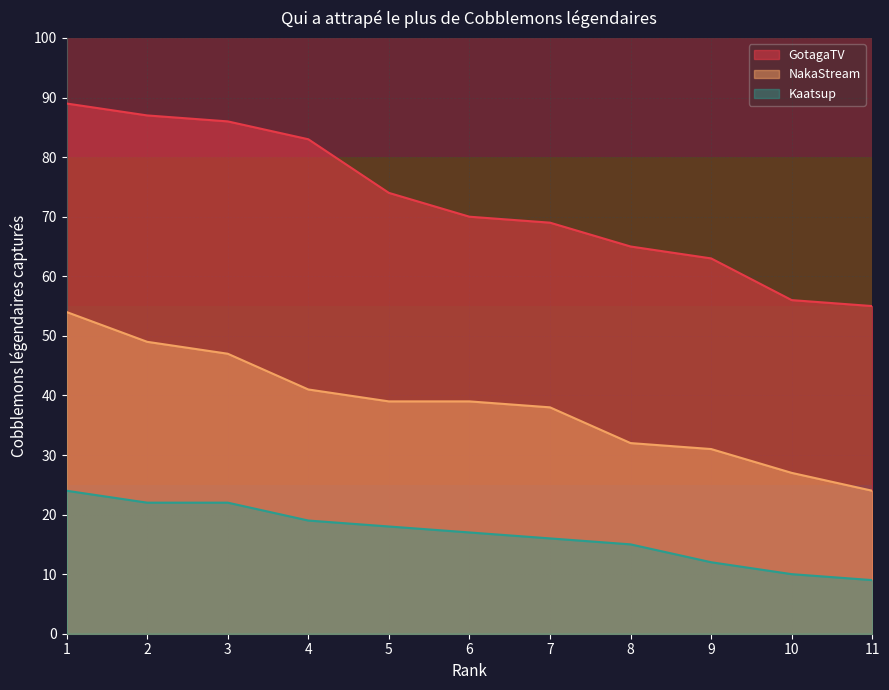

How many lines are shown in the chart?

3